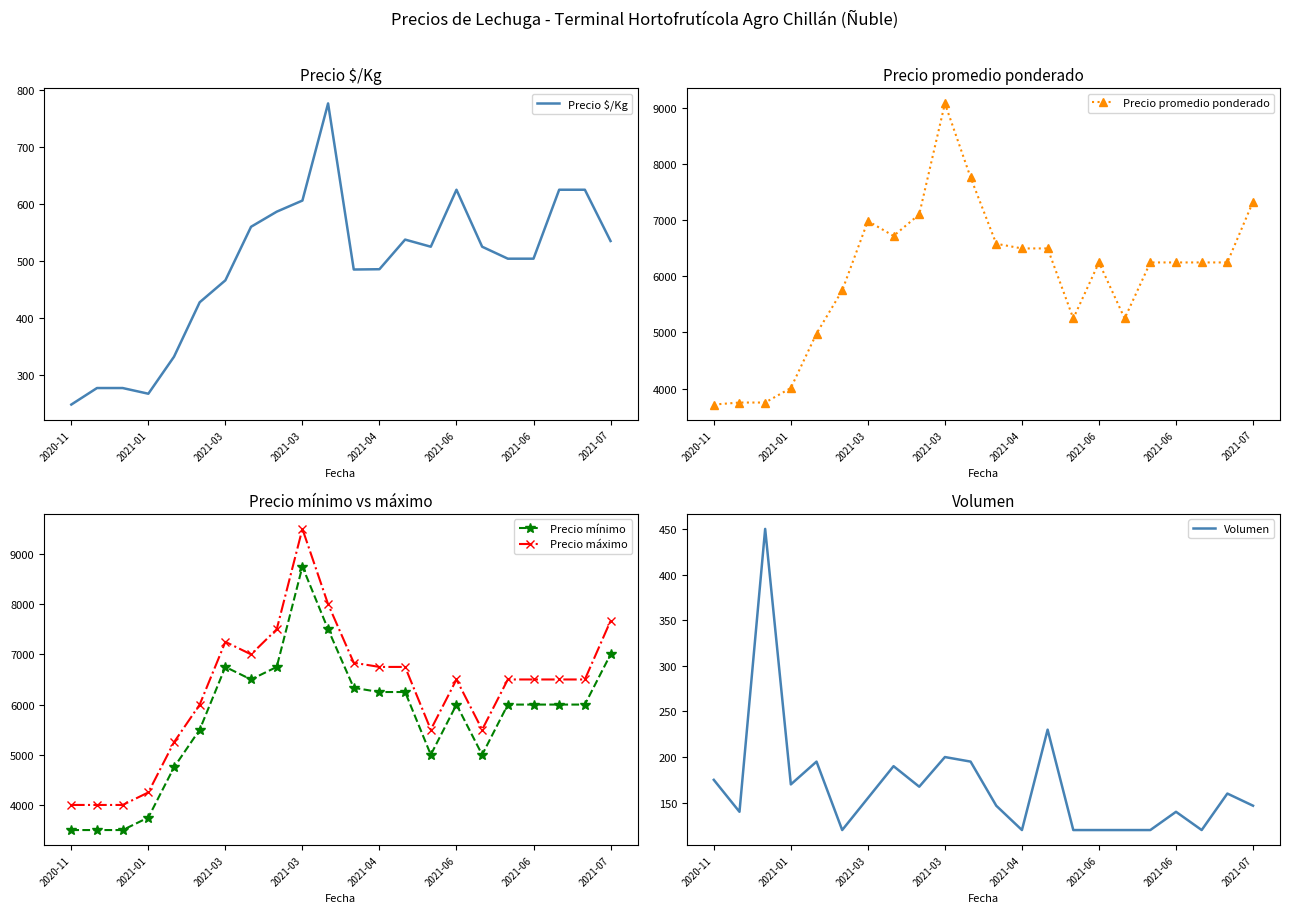

How many interior local valleys does the Precio máximo series have?

3